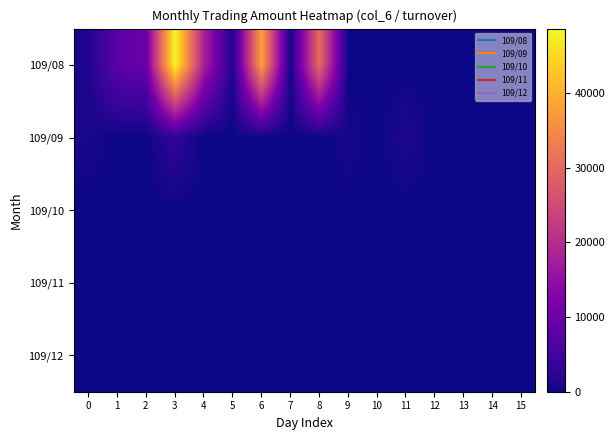

Reading left to right, transcribe all the data shown in this chart.

row_0: 0=1440	1=8150	2=9650	3=48610	4=18210	5=1240	6=38400	7=650	8=30250	9=0	10=0	11=0	12=0	13=0	14=0	15=0
row_1: 0=880	1=0	2=0	3=3240	4=0	5=0	6=0	7=0	8=0	9=760	10=0	11=1350	12=0	13=0	14=0	15=0
row_2: 0=0	1=0	2=0	3=0	4=0	5=0	6=0	7=0	8=0	9=0	10=0	11=0	12=0	13=0	14=0	15=0
row_3: 0=0	1=0	2=0	3=0	4=0	5=0	6=0	7=0	8=0	9=0	10=0	11=0	12=0	13=0	14=0	15=0
row_4: 0=0	1=0	2=0	3=0	4=0	5=0	6=0	7=0	8=0	9=0	10=0	11=0	12=0	13=0	14=0	15=0